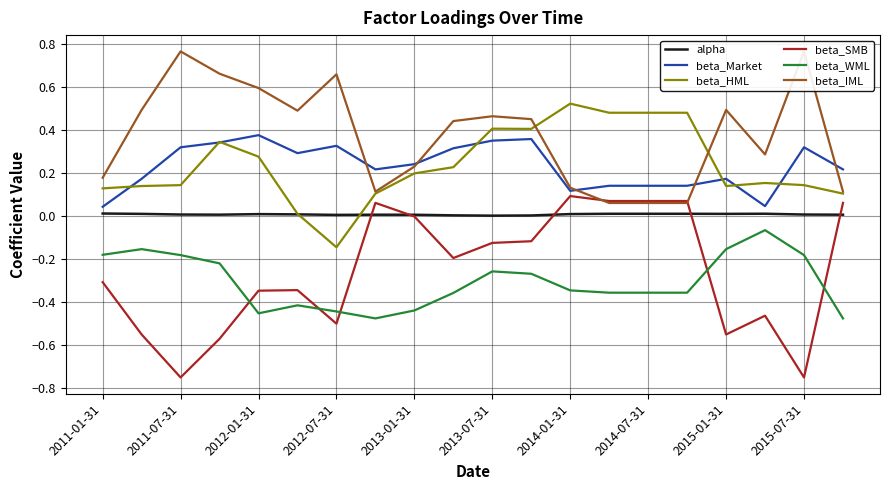

What is the average value of the beta_HML series?

0.2